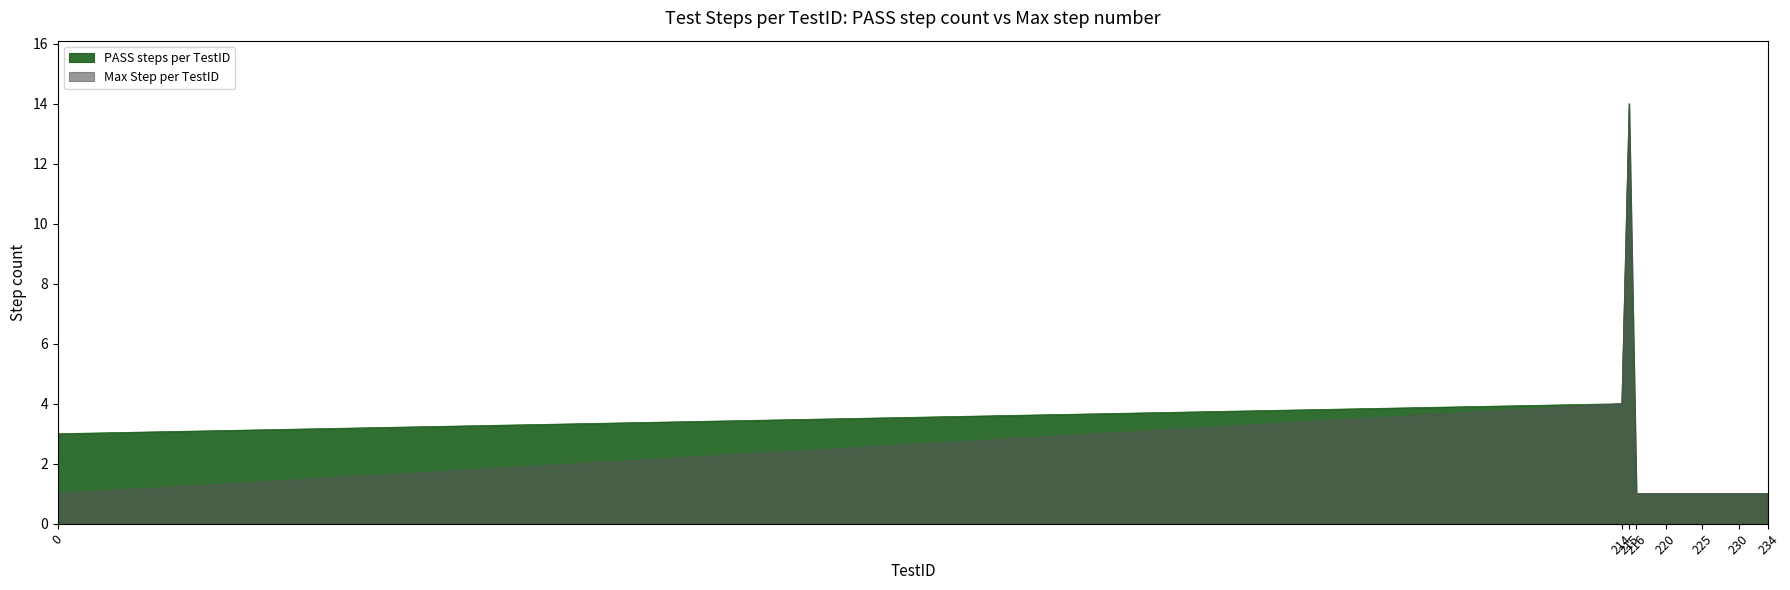

True or false: PASS steps per TestID and Max Step per TestID cross at least once.

False